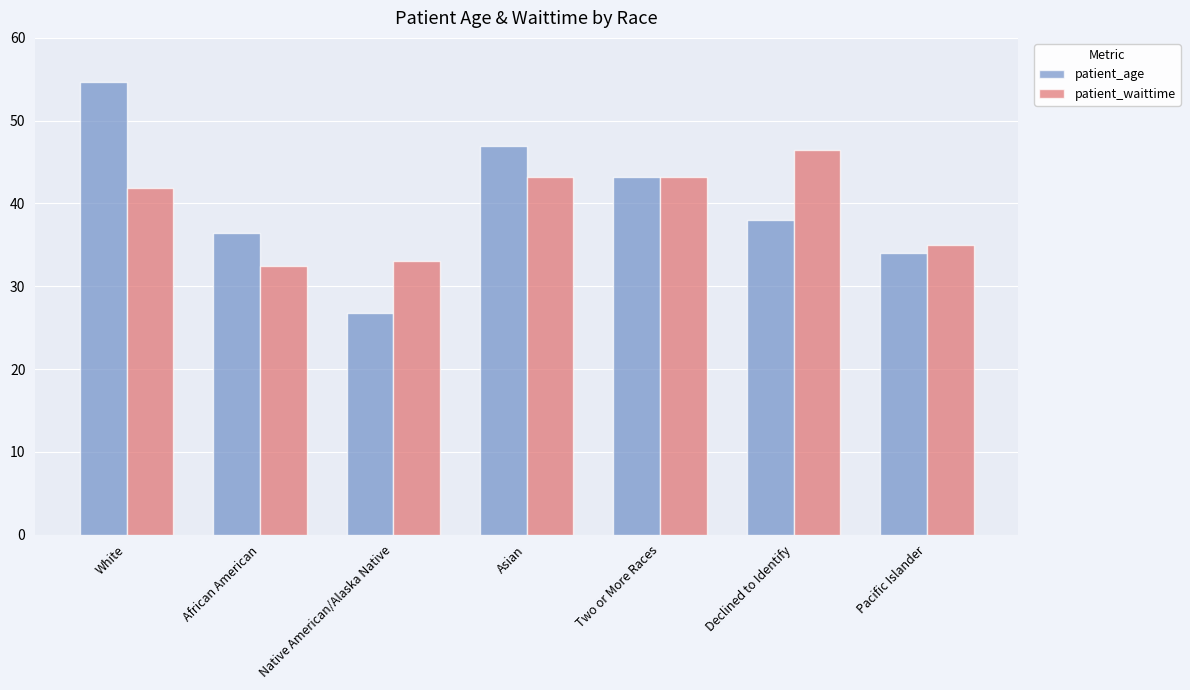

Between Native American/Alaska Native and Declined to Identify, which series saw the biggest shift?

patient_waittime